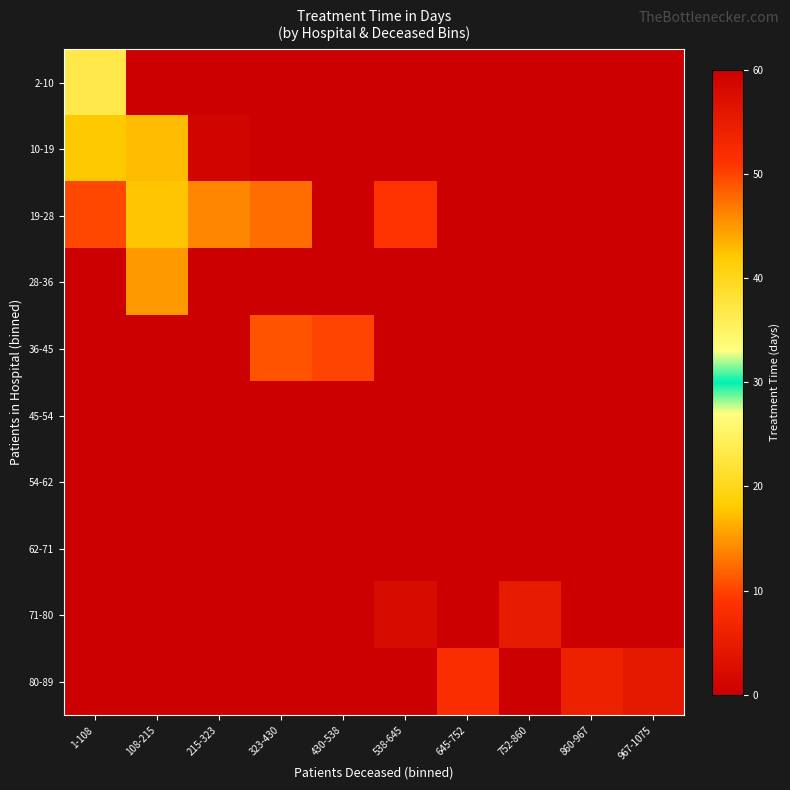

At how many categories does at least one series exceed 49?

1